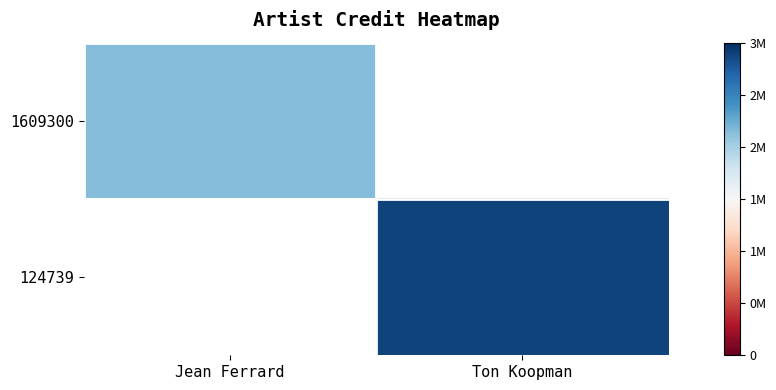

Which label corresponds to the largest value in the chart?

Ton Koopman